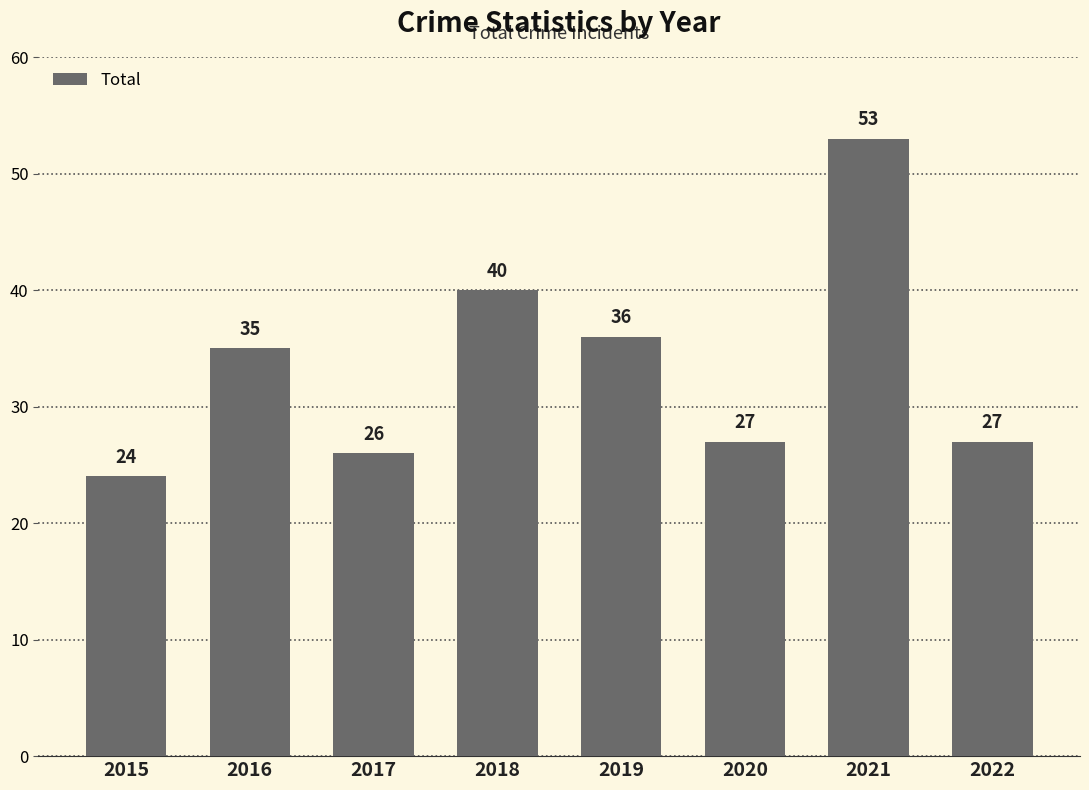

The chart shows a value of 27 at 2020. True or false?

True